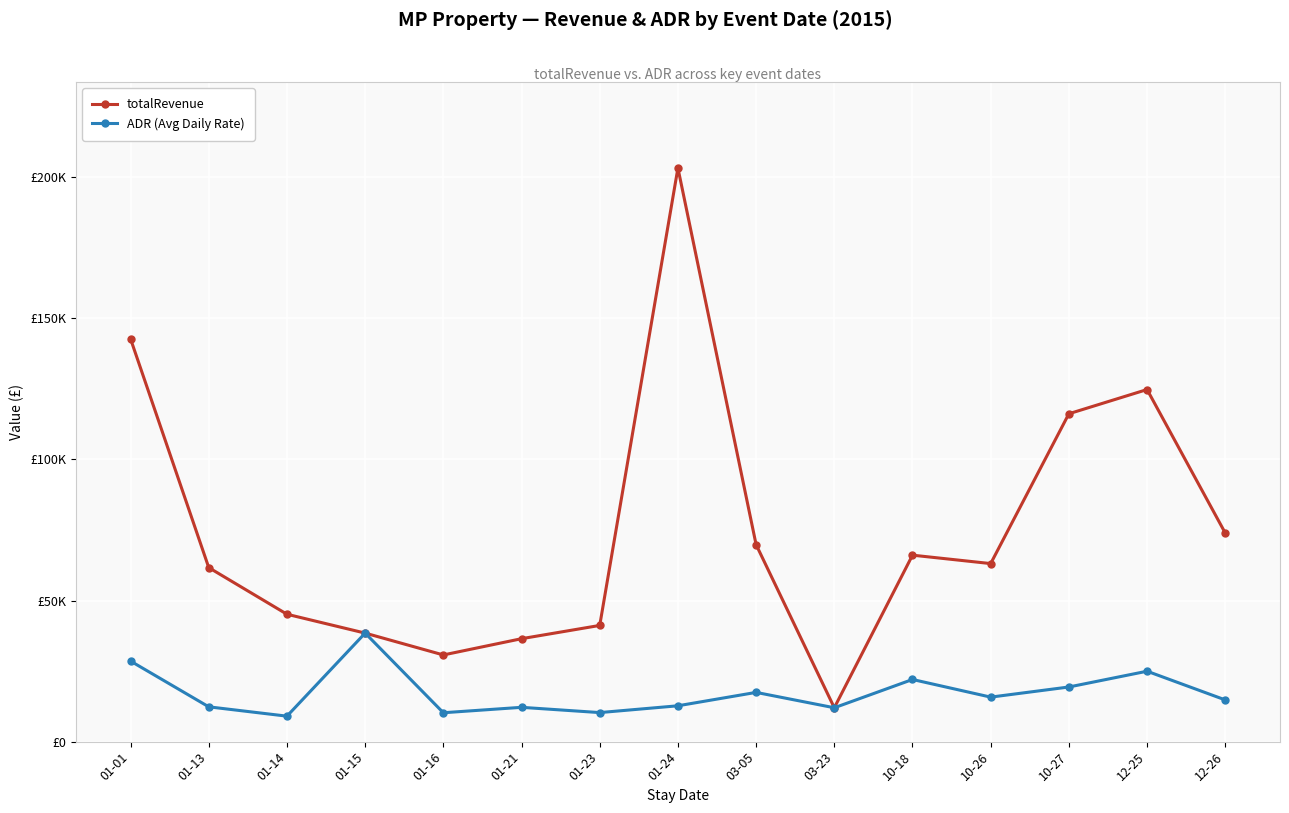

Does the chart have visible grid lines?

Yes